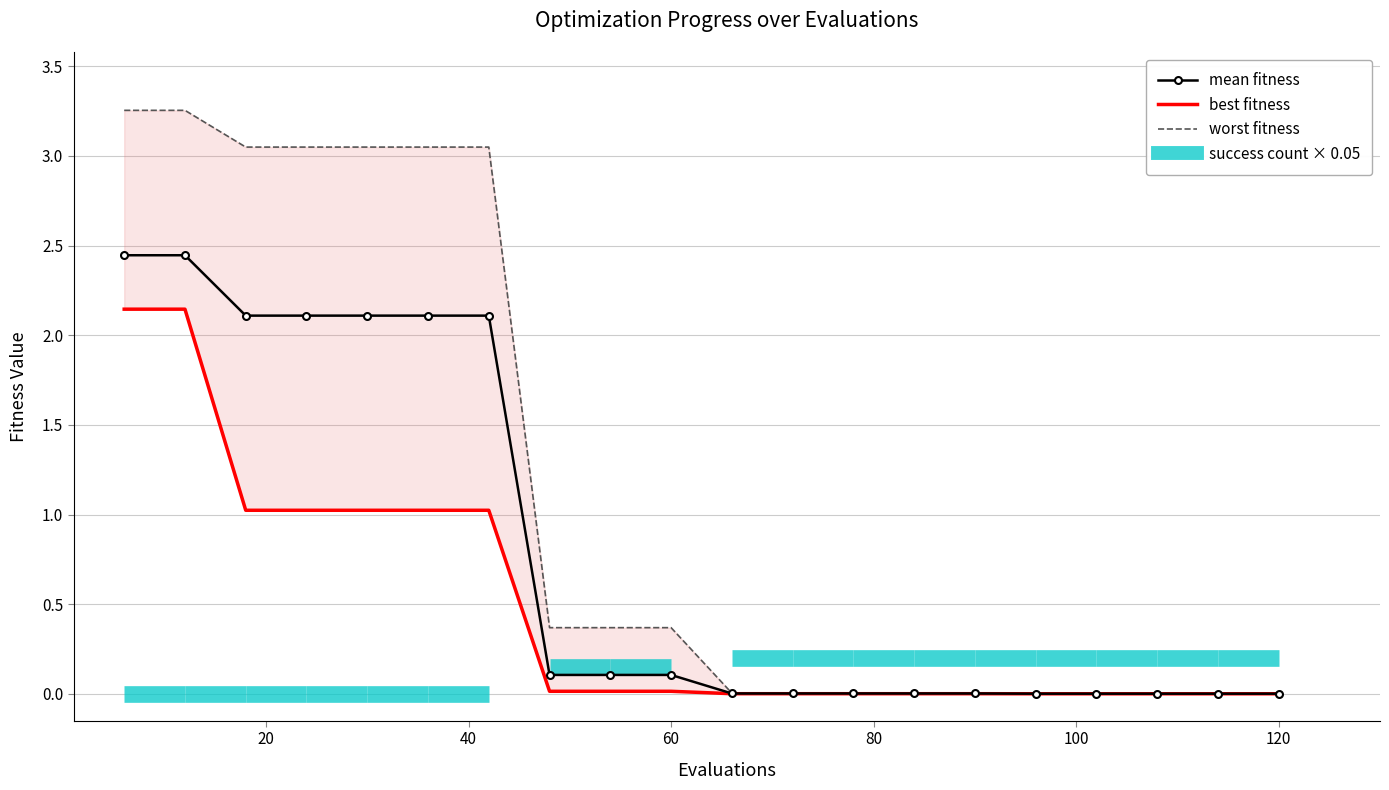

True or false: worst fitness and best fitness intersect in this chart.

False